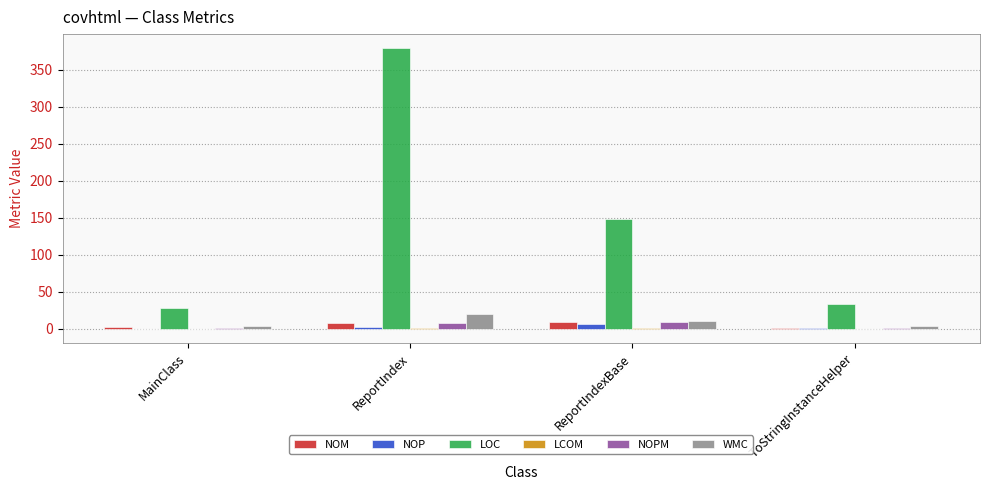

Are the bars grouped side by side (vs. stacked)?

Yes